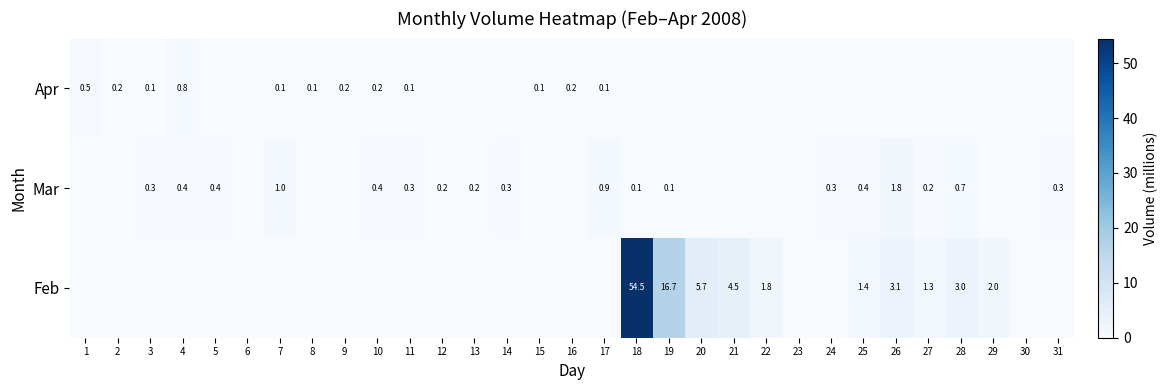

True or false: Mar has a value of 0.9 at 17.

True